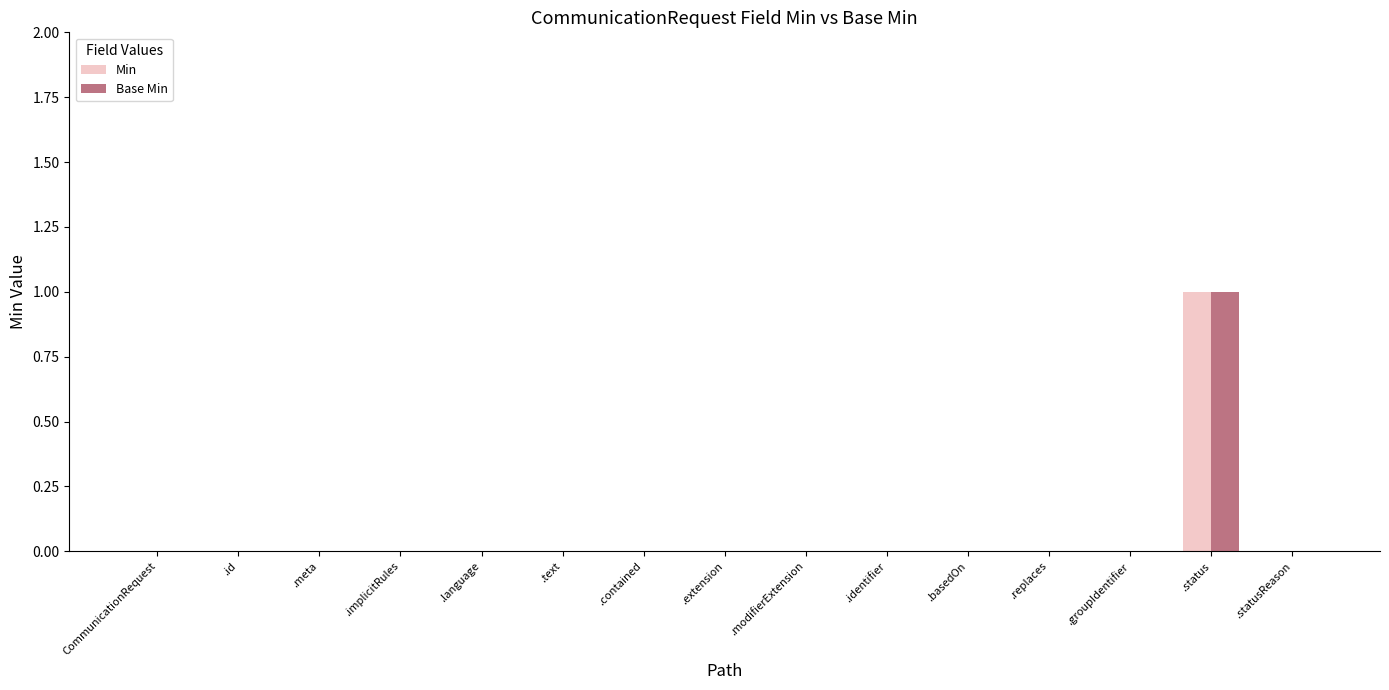

Are the bars horizontal?

No